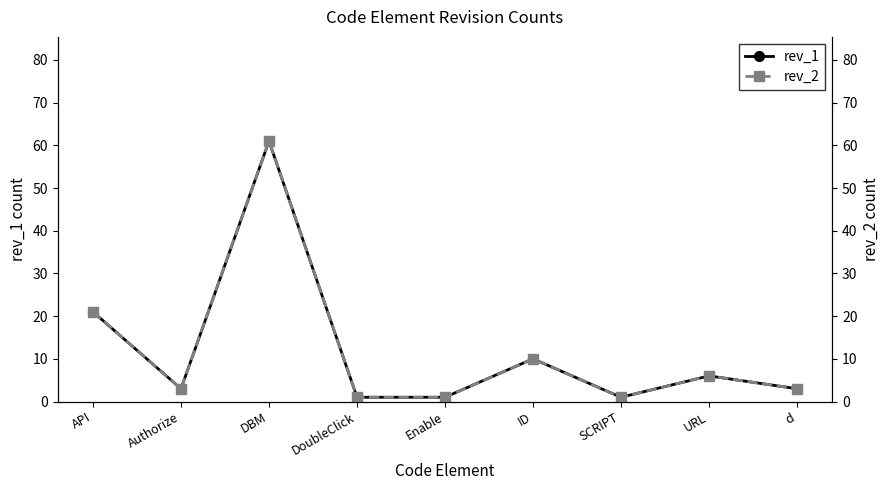

Reading left to right, transcribe all the data shown in this chart.

rev_1: API=21	Authorize=3	DBM=61	DoubleClick=1	Enable=1	ID=10	SCRIPT=1	URL=6	d=3
rev_2: API=21	Authorize=3	DBM=61	DoubleClick=1	Enable=1	ID=10	SCRIPT=1	URL=6	d=3